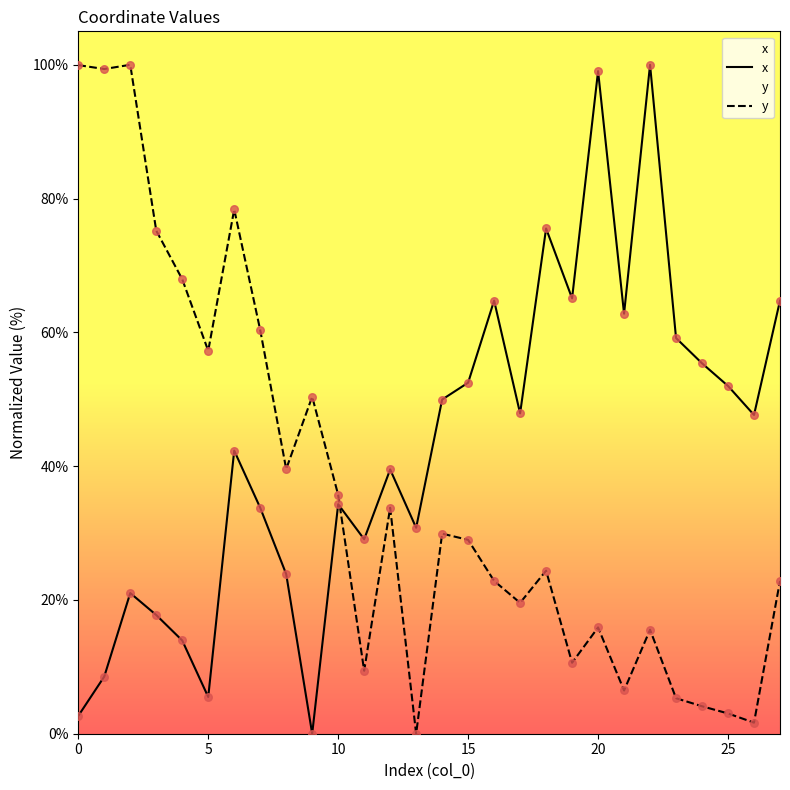

What is the total value across all series at 5?

62.7